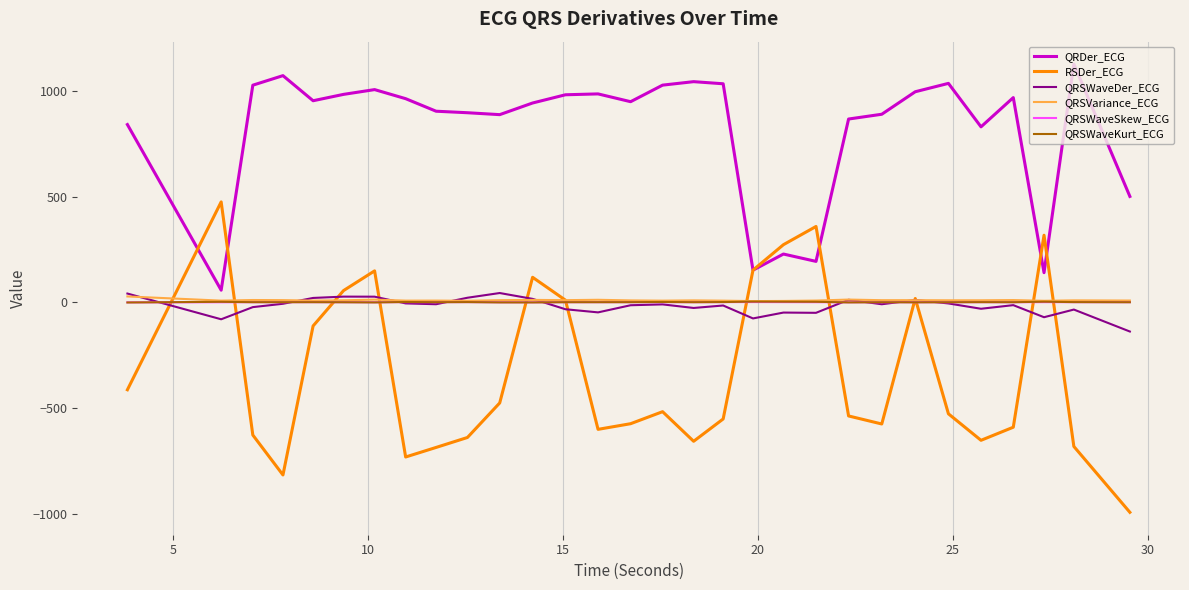

True or false: QRSWaveDer_ECG and QRDer_ECG cross at least once.

False